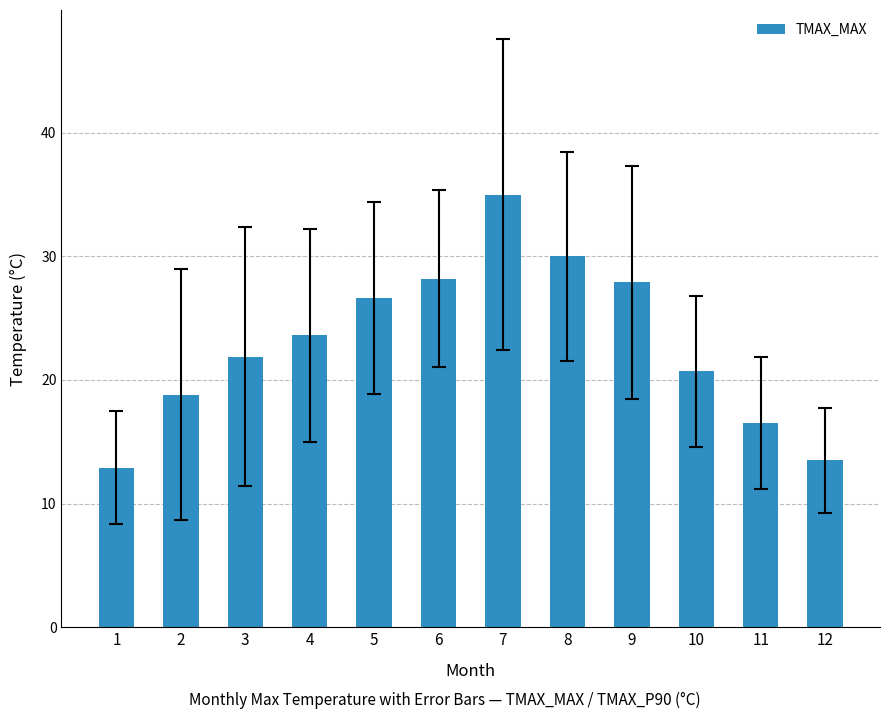

Where does the data first go above 23?

4